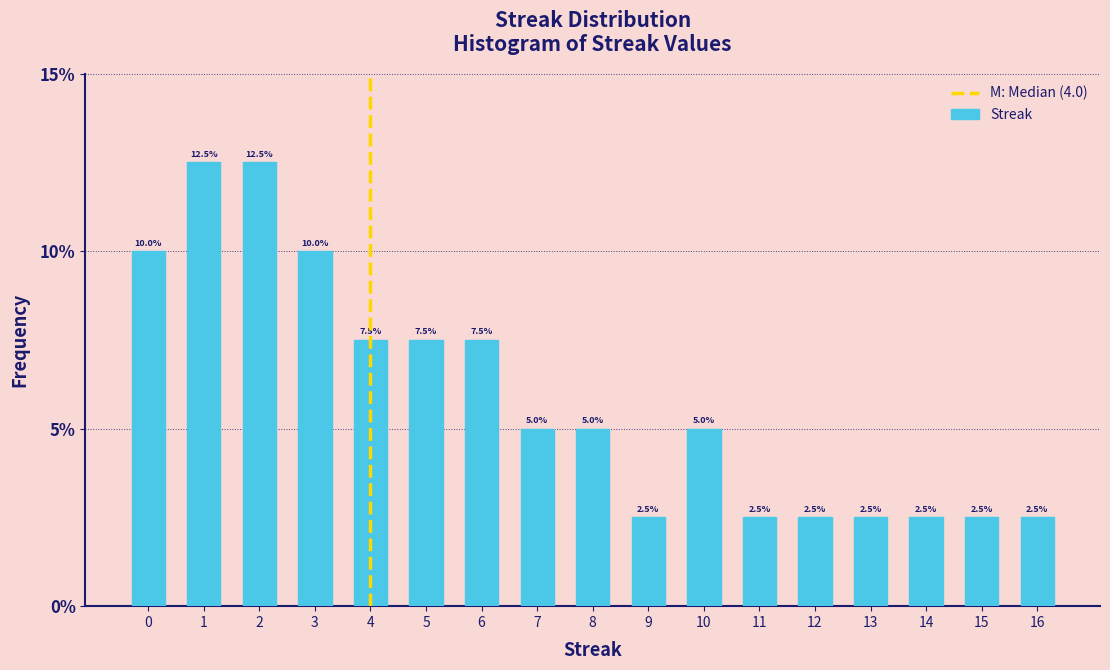

Reading left to right, extract all data points from this chart.

10.0	12.5	12.5	10.0	7.5	7.5	7.5	5.0	5.0	2.5	5.0	2.5	2.5	2.5	2.5	2.5	2.5